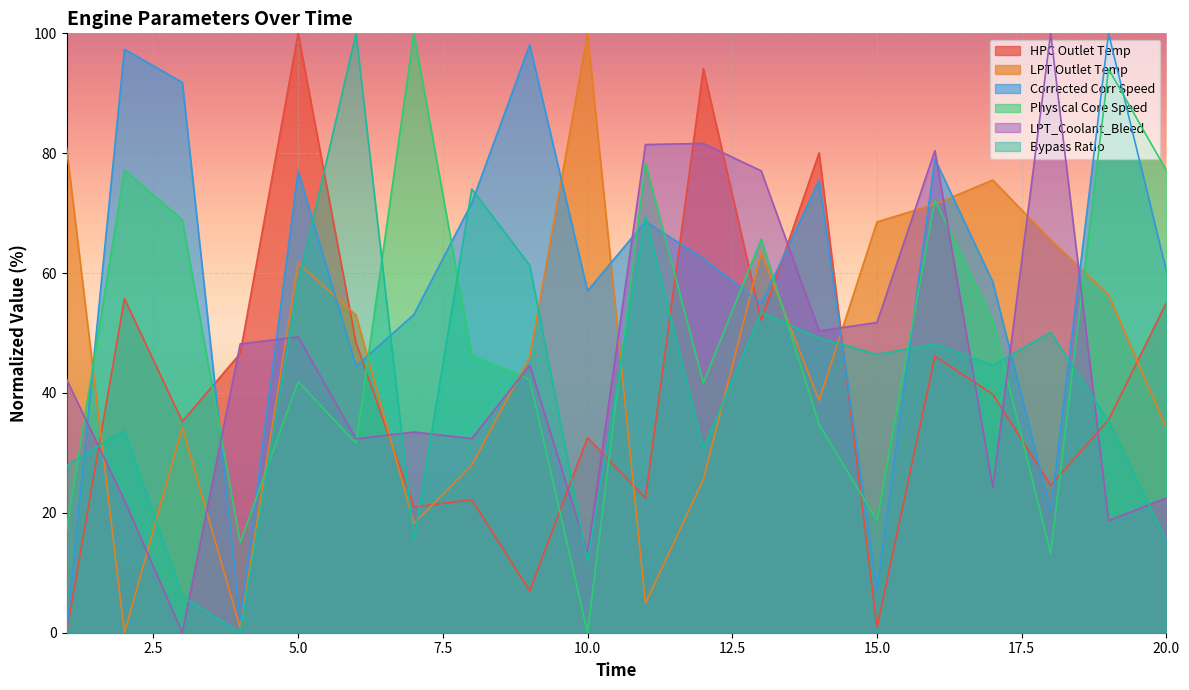

How many data points in Corrected Corr Speed are above 62?

10